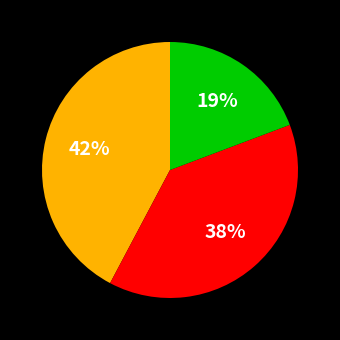

Is there any slice that represents more than half of the pie?

No